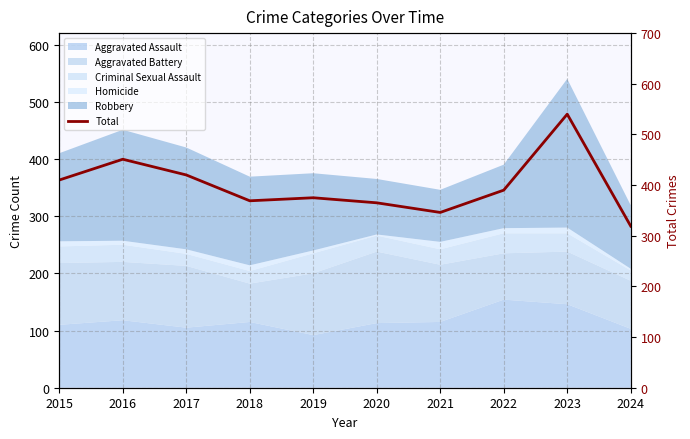

How many interior local valleys (lower than both neighbors) does the data have?

2